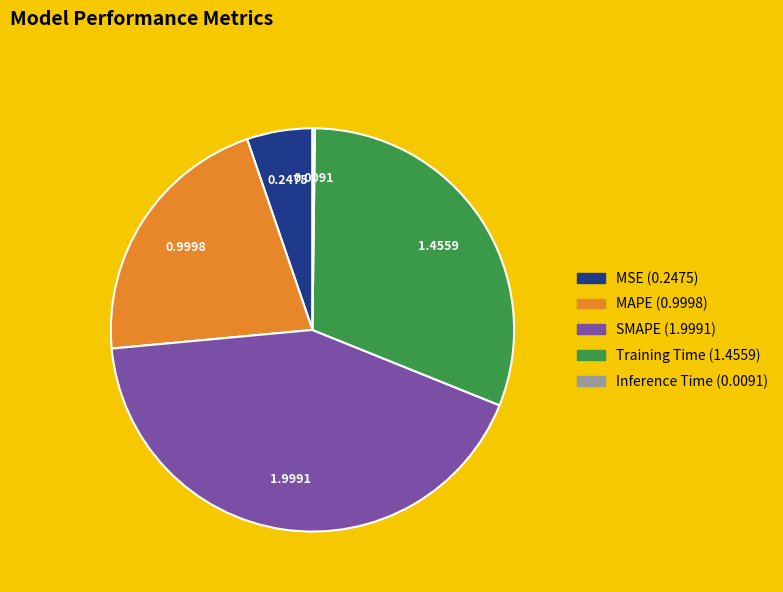

Between SMAPE and MAPE, which is larger?

SMAPE